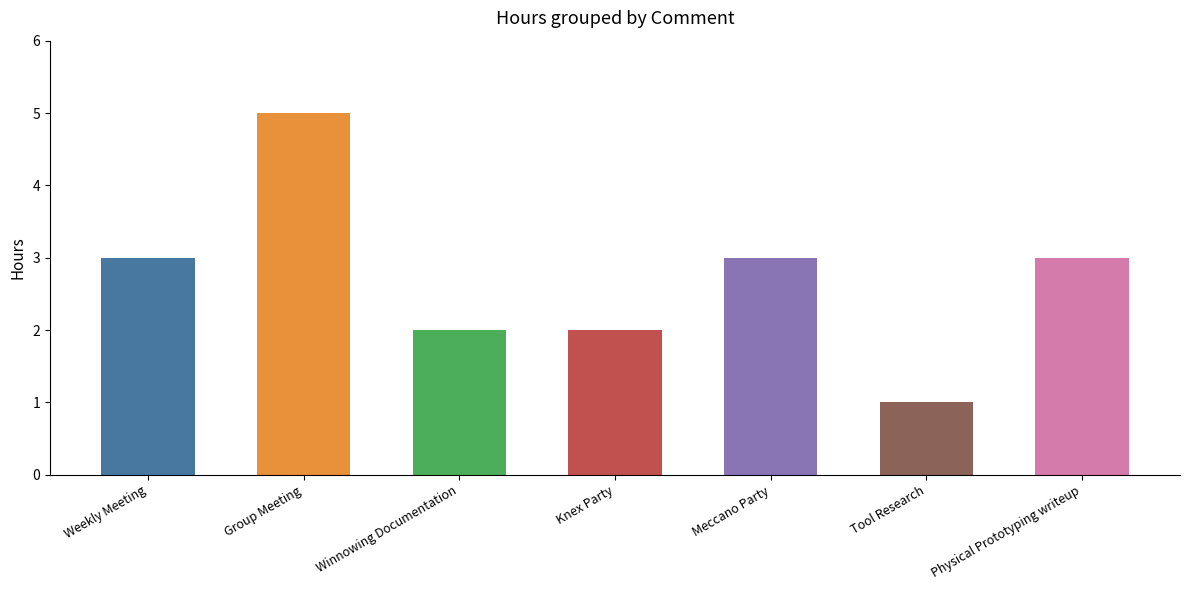

The chart shows a value of 5 at Weekly Meeting. True or false?

False